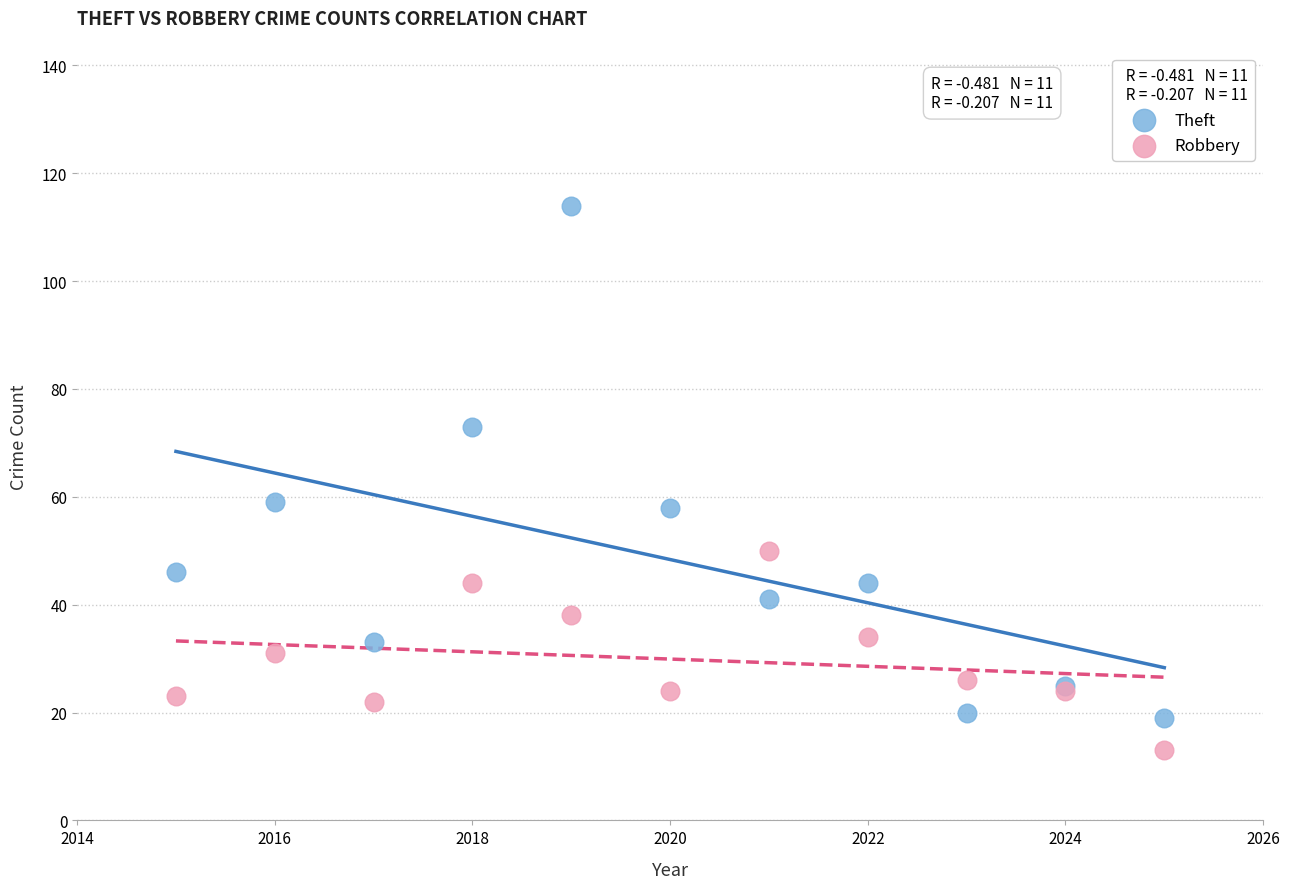

What are all the series names shown in the legend?

Theft, Robbery